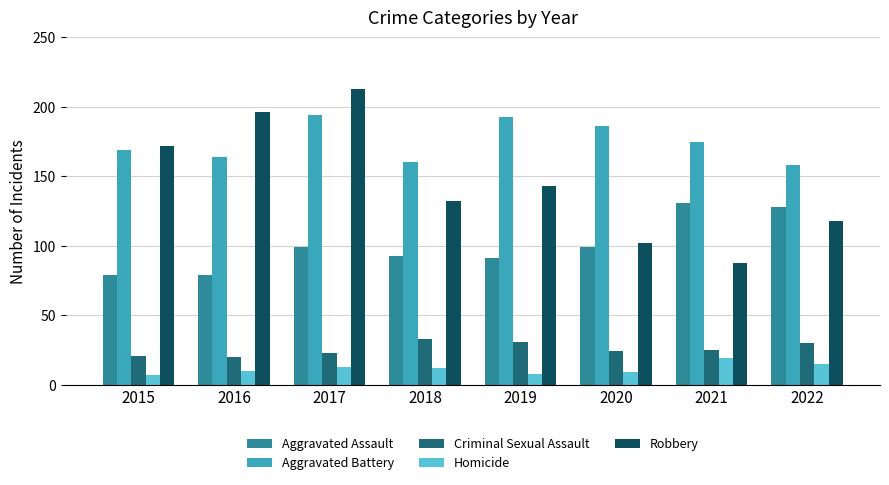

What is the value of the Aggravated Assault bar at the 1st from the left?

79